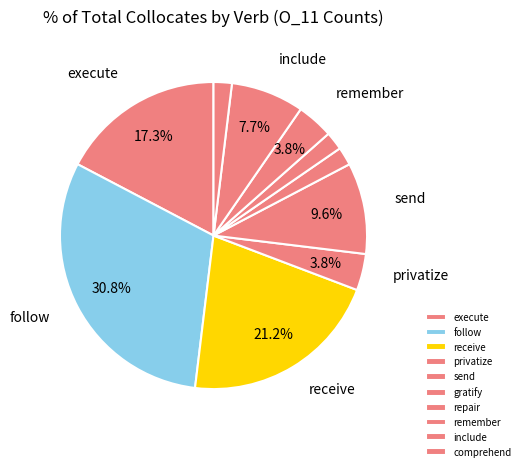

Combined, what portion of the pie is execute and receive?

38.5%